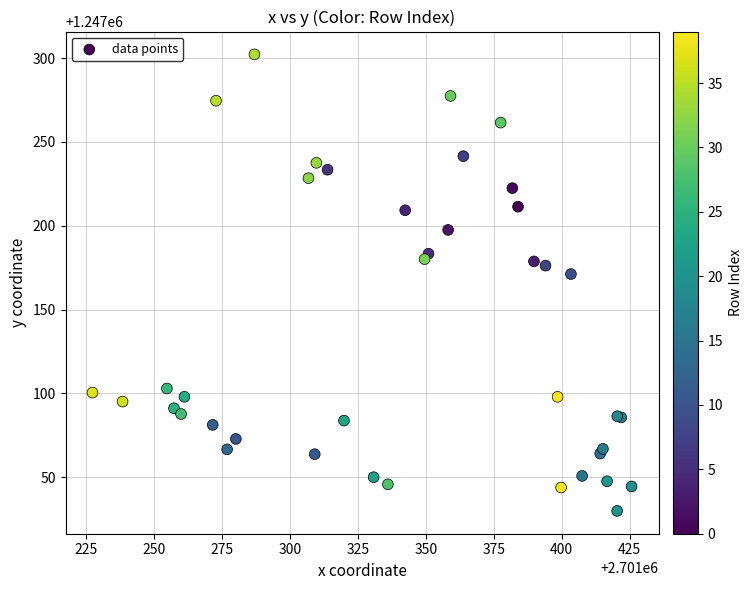

What Y value in the scatter plot is closest to 1247166?

1247171.2